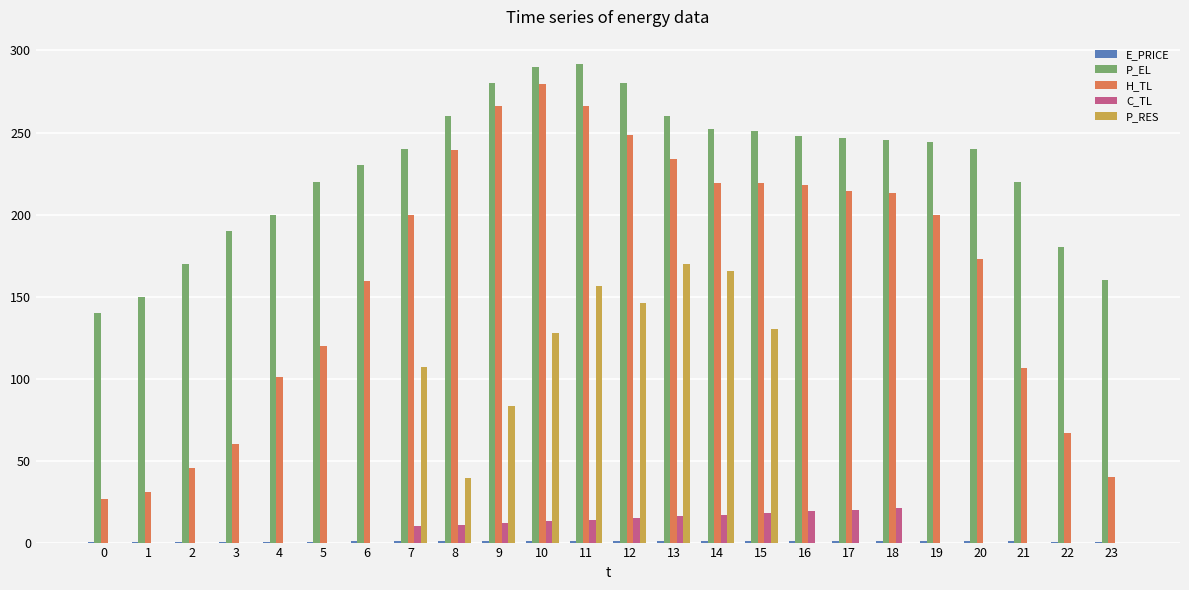

What is the difference between the P_EL values at 7 and 11?

52.0